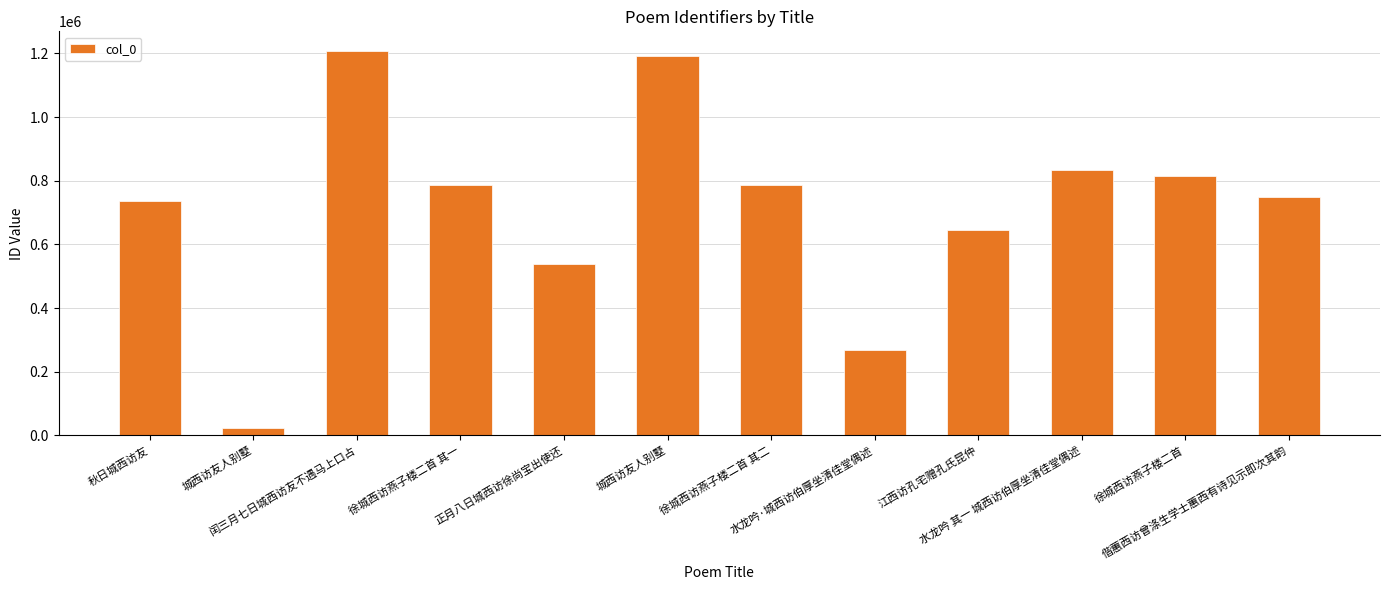

What is the label of the 6th bar from the right?

徐城西访燕子楼二首 其二